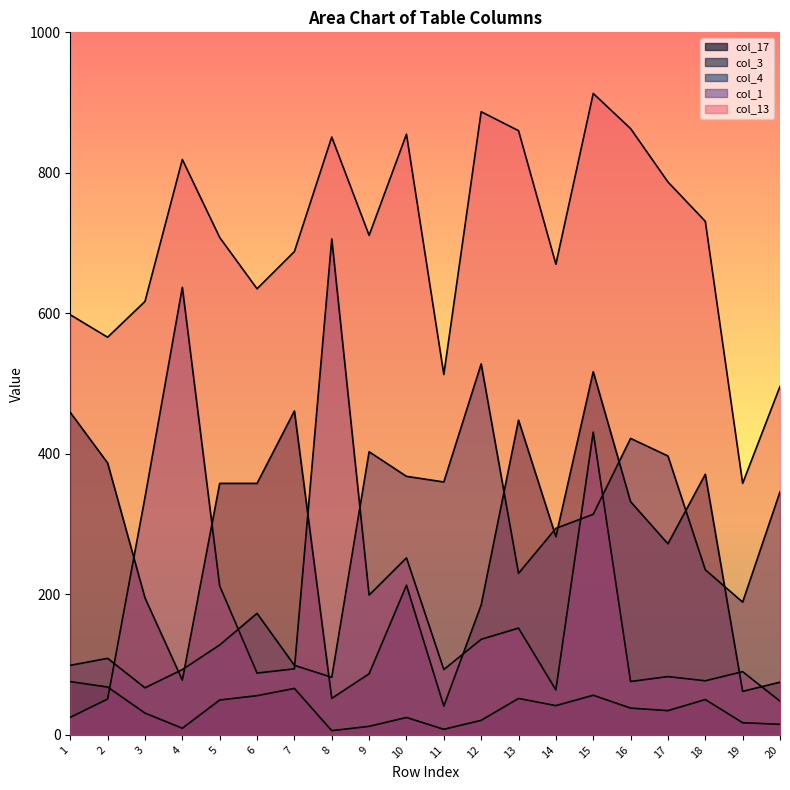

At how many categories does at least one series exceed 767?

8